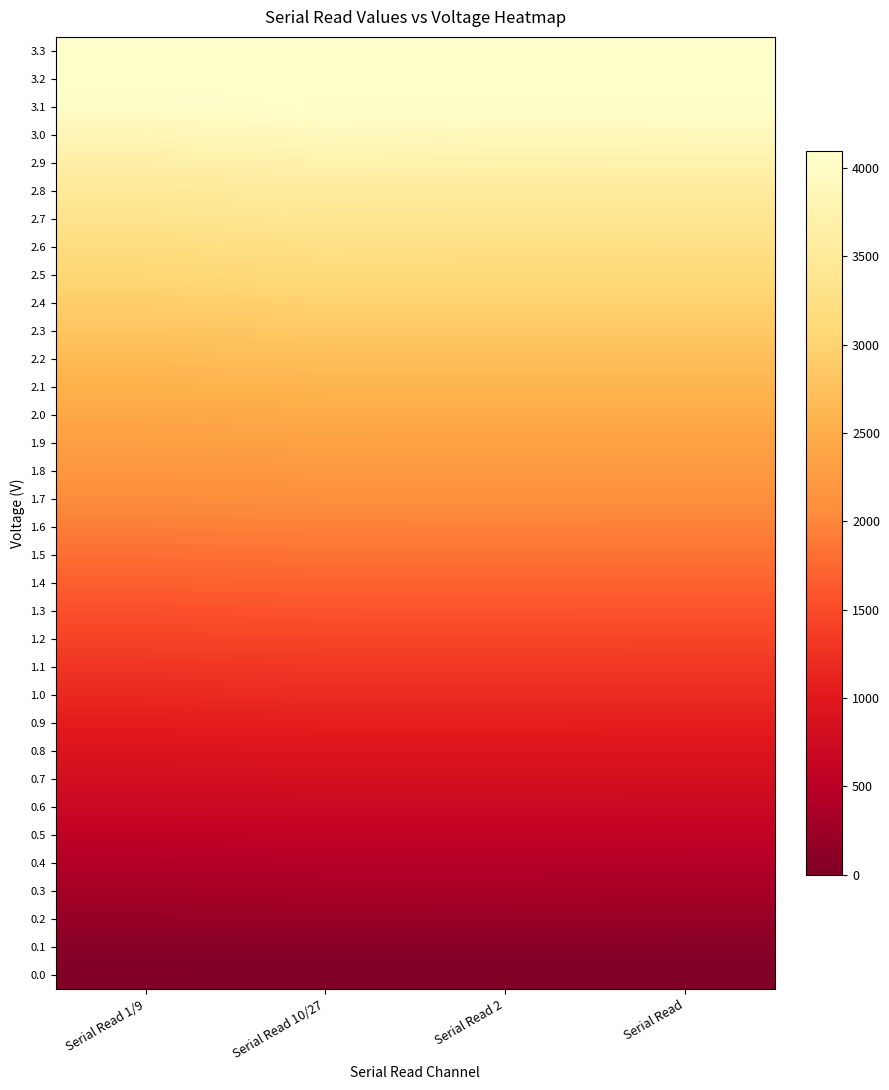

Count the number of data series in this chart.

34